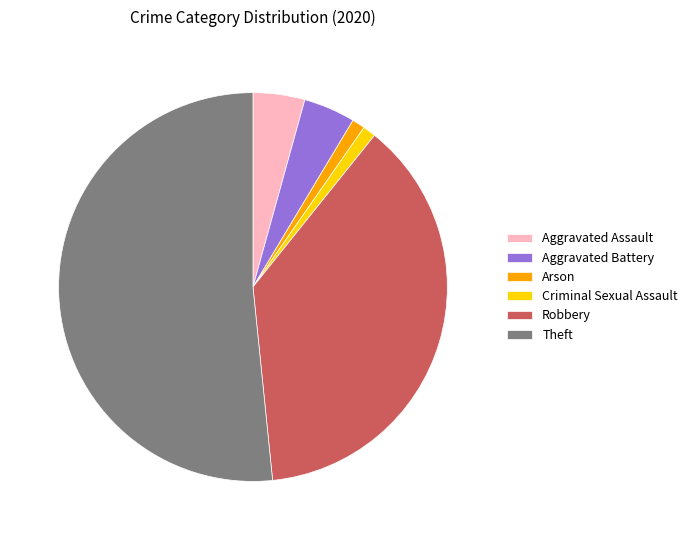

Do Theft and Aggravated Battery together represent more than half of the pie?

Yes